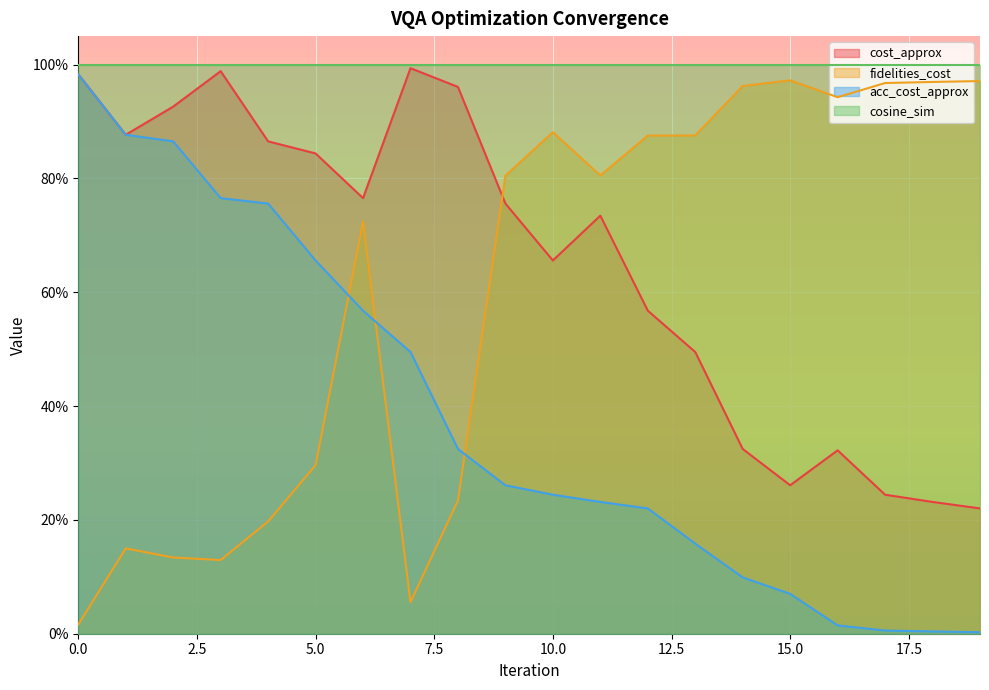

True or false: acc_cost_approx has more than 2 points higher than both neighbors.

False